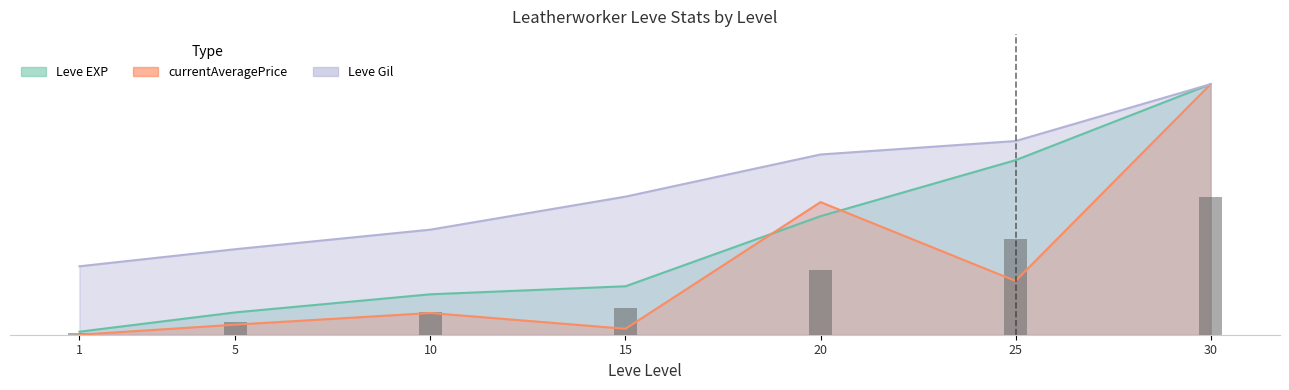

What is the sum of the Leve Gil values at 5 and 25?

55.7